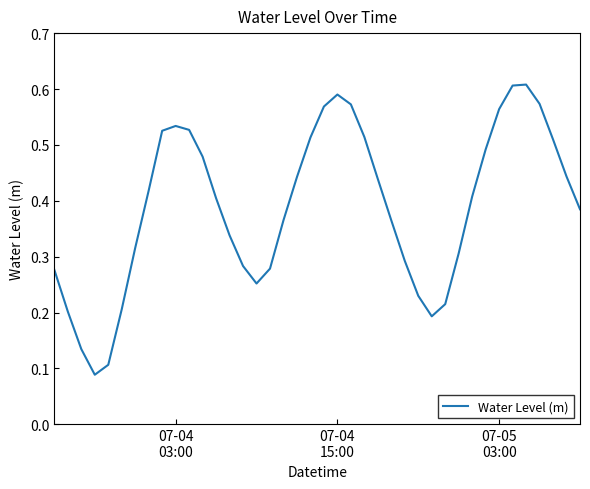

How many values are between 0 and 1?

40